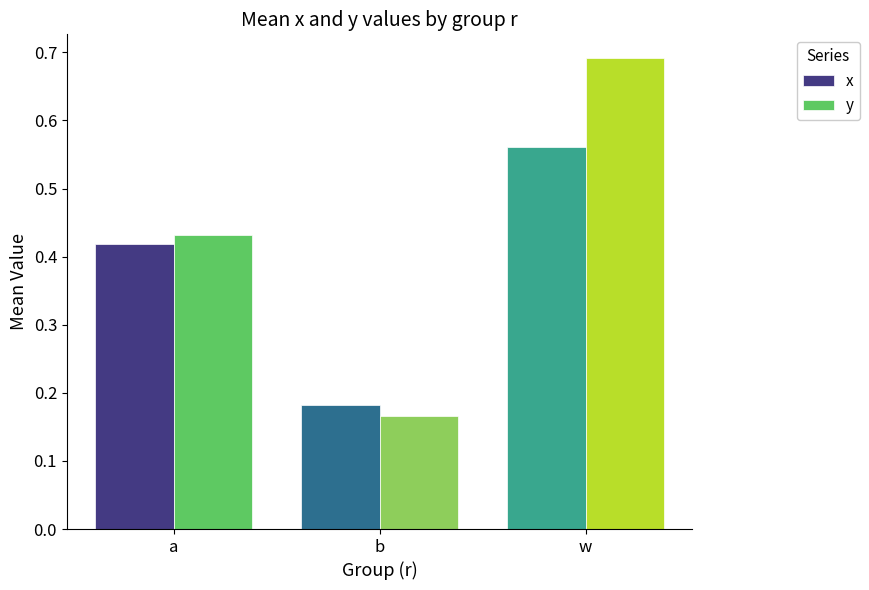

Which series has the largest total across all categories?

y